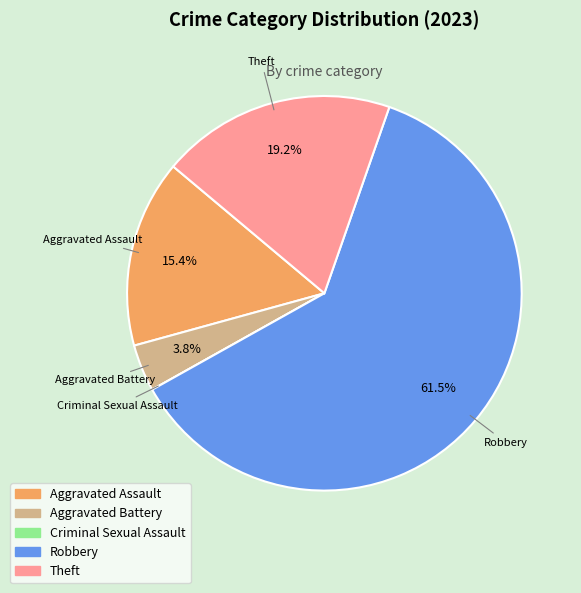

What percentage is the Aggravated Assault slice, to the nearest percent?

15%